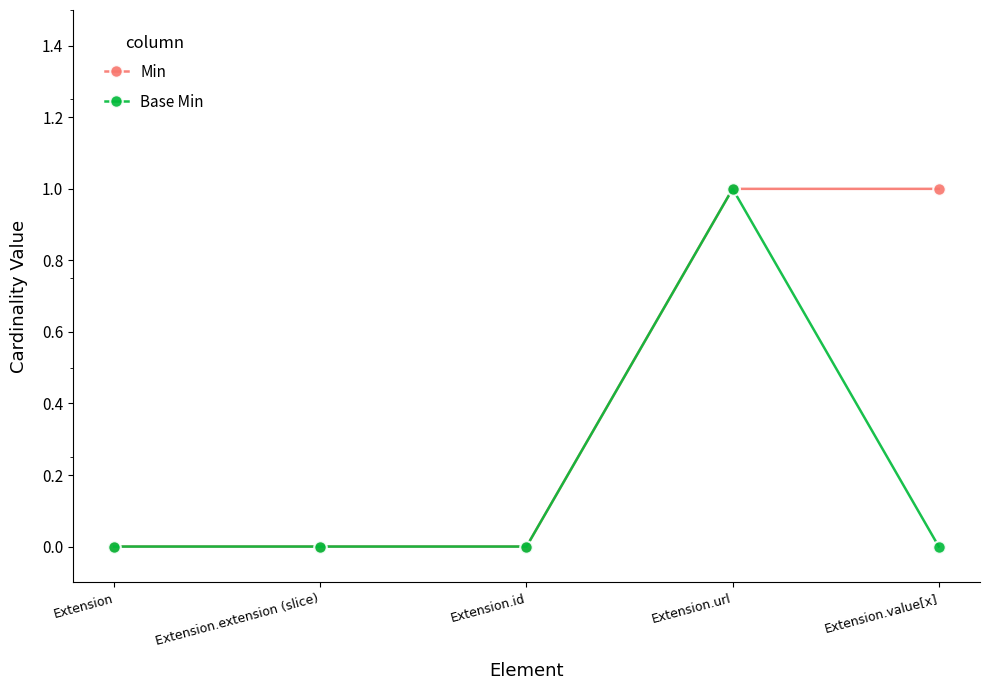

Is it true that Min equals 1 at Extension.url?

True